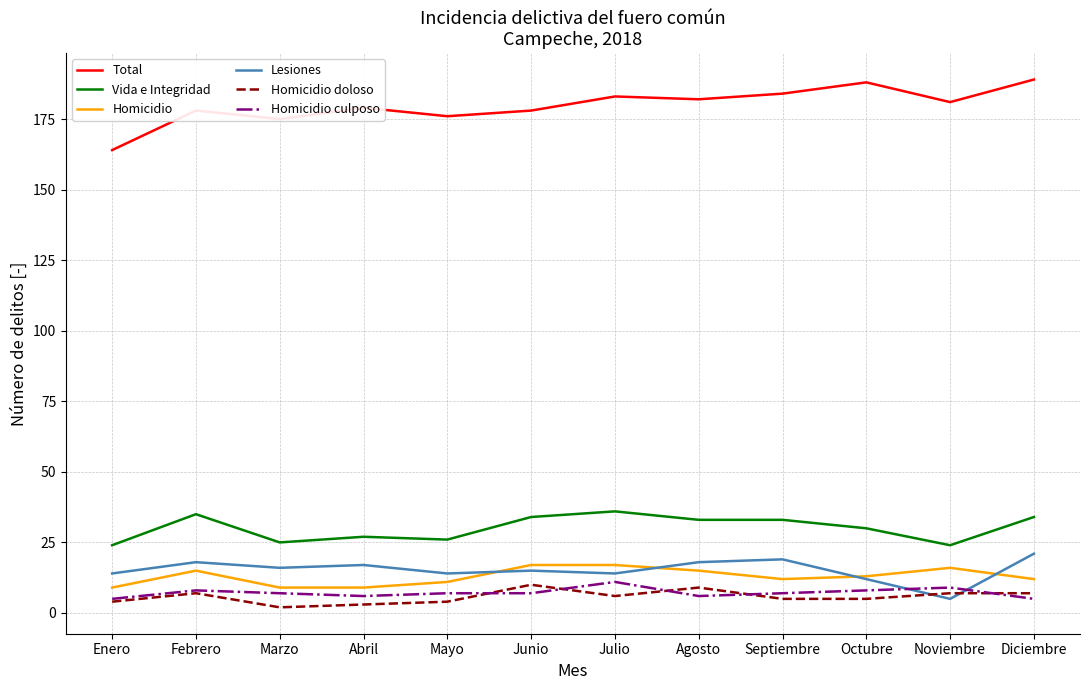

What is the difference between the Lesiones values at Septiembre and Abril?

2